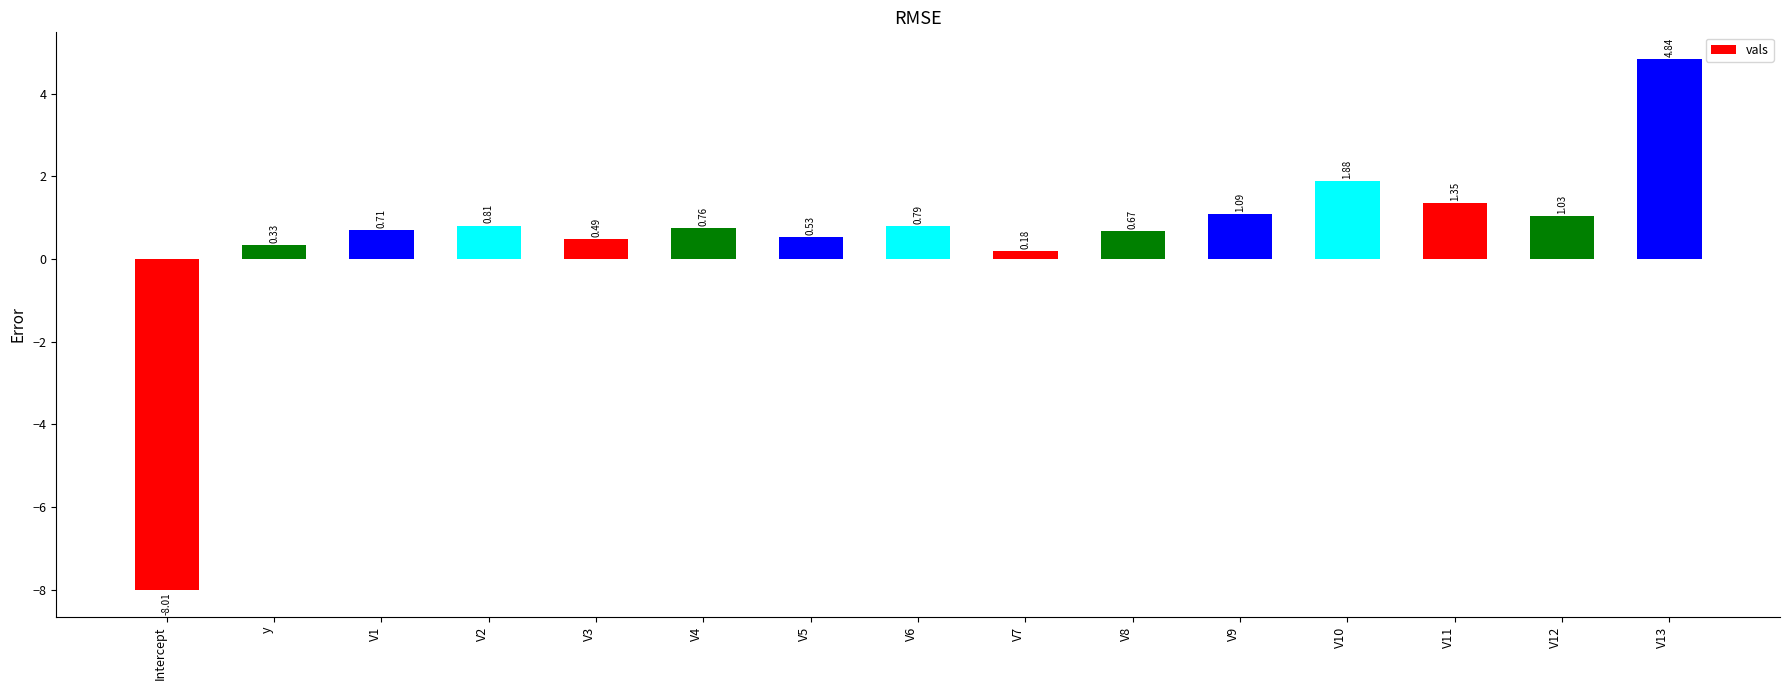

Rank the categories by value from highest to lowest.

V13, V10, V11, V9, V12, V2, V6, V4, V1, V8, V5, V3, y, V7, Intercept